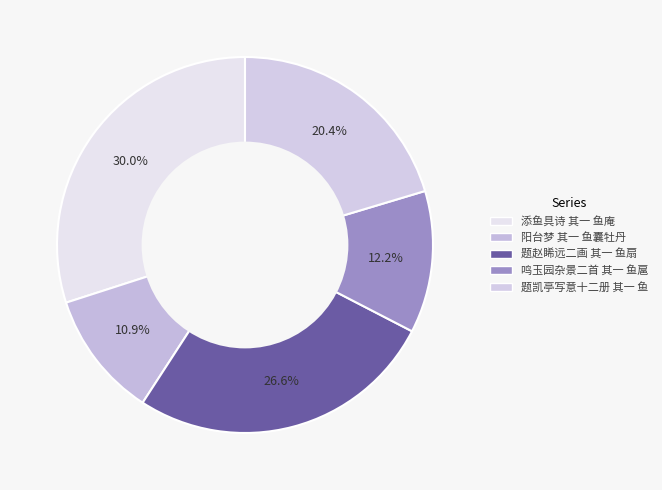

Rank the categories by value from lowest to highest.

阳台梦 其一 鱼囊牡丹, 鸣玉园杂景二首 其一 鱼扈, 题凯亭写意十二册 其一 鱼, 题赵睎远二画 其一 鱼扇, 添鱼具诗 其一 鱼庵